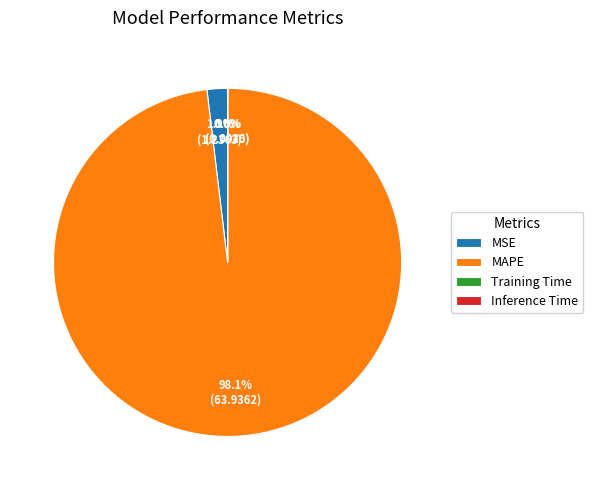

Which category has the biggest portion of the pie?

MAPE